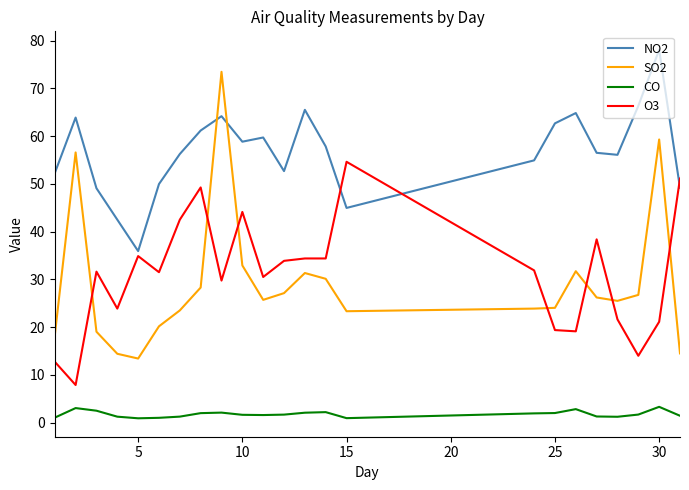

True or false: SO2 and CO intersect in this chart.

False